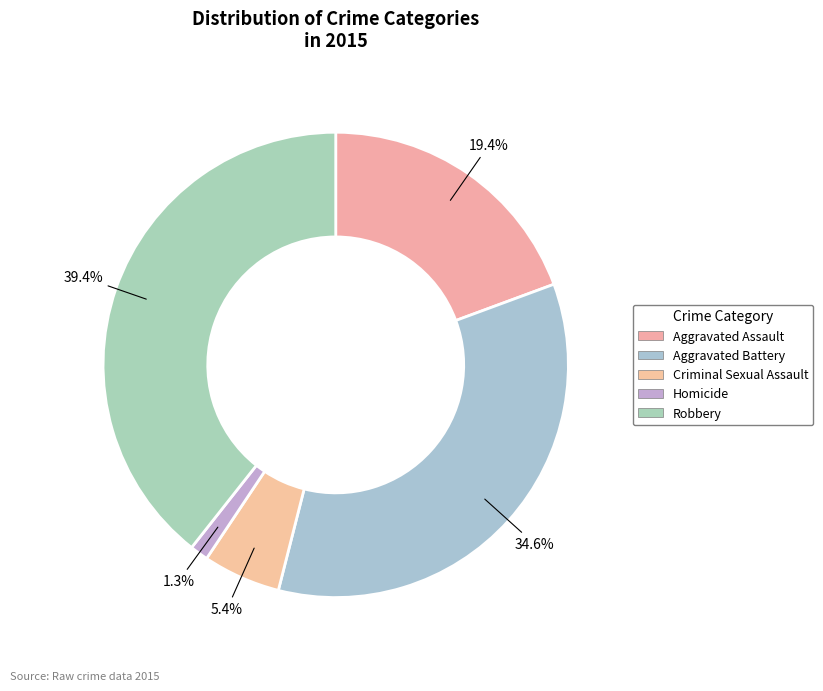

Which slice is the smallest?

Homicide